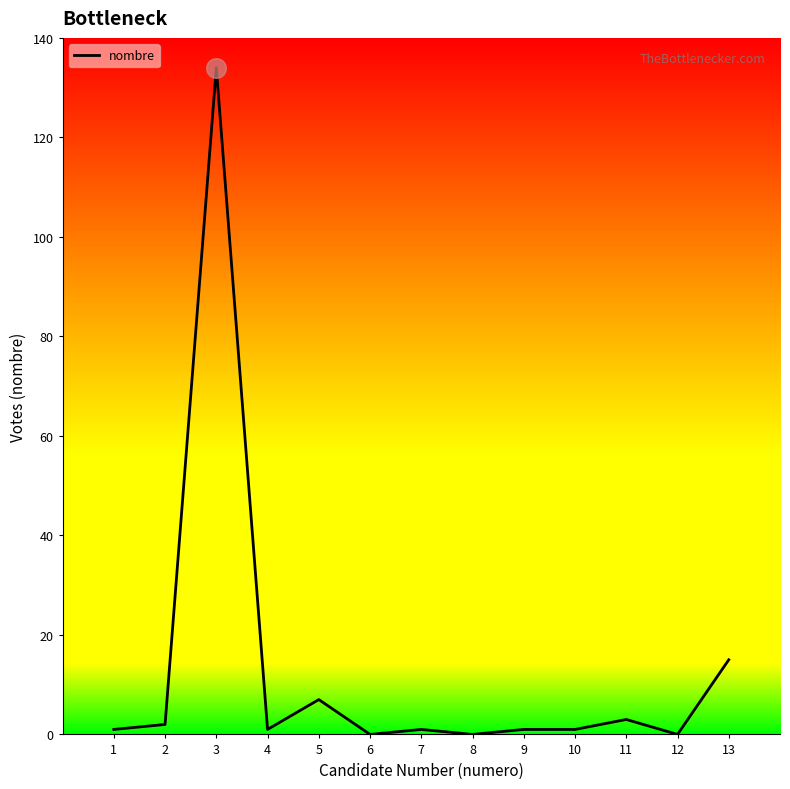

What is the change in value from 5 to 9?

-6